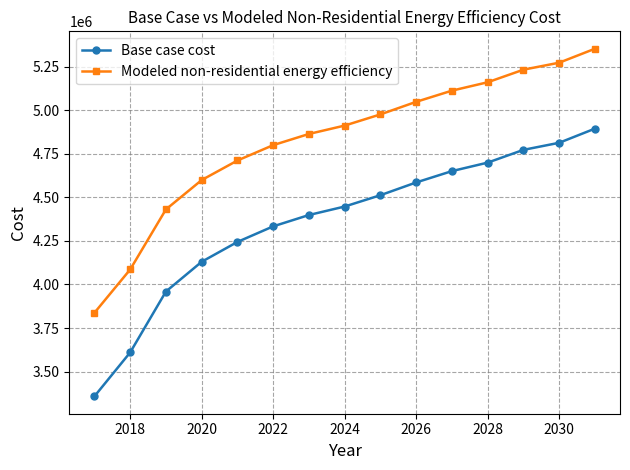

Reading left to right, list all the values displayed in this chart.

Base case cost: 3357878.3	3609942.2	3959579.2	4130332.1	4244167.4	4333609.4	4398658.2	4447444.7	4512493.5	4585673.3	4650722.0	4699508.6	4772688.4	4813343.9	4894654.8
Modeled non-residential energy efficiency: 3837375.0	4086006.4	4430882.1	4599309.8	4711594.9	4799818.9	4863981.9	4912104.1	4976267.0	5048450.3	5112613.2	5160735.4	5232918.7	5273020.5	5353224.2